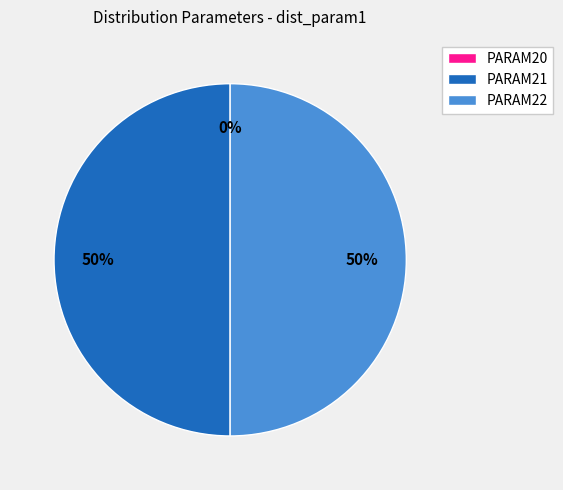

Does PARAM21 account for over 50% of the chart?

No